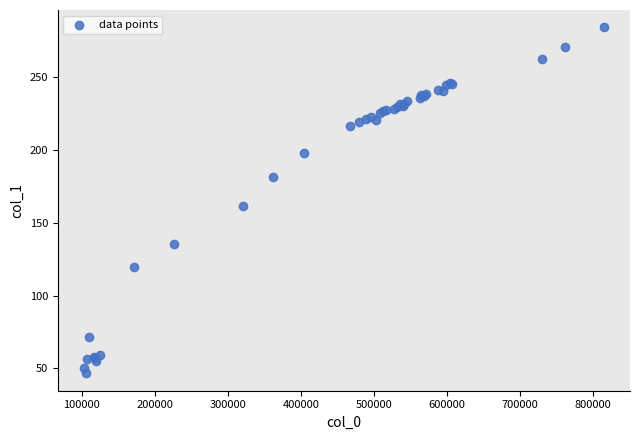

What Y value in the scatter plot is closest to 165?

161.1